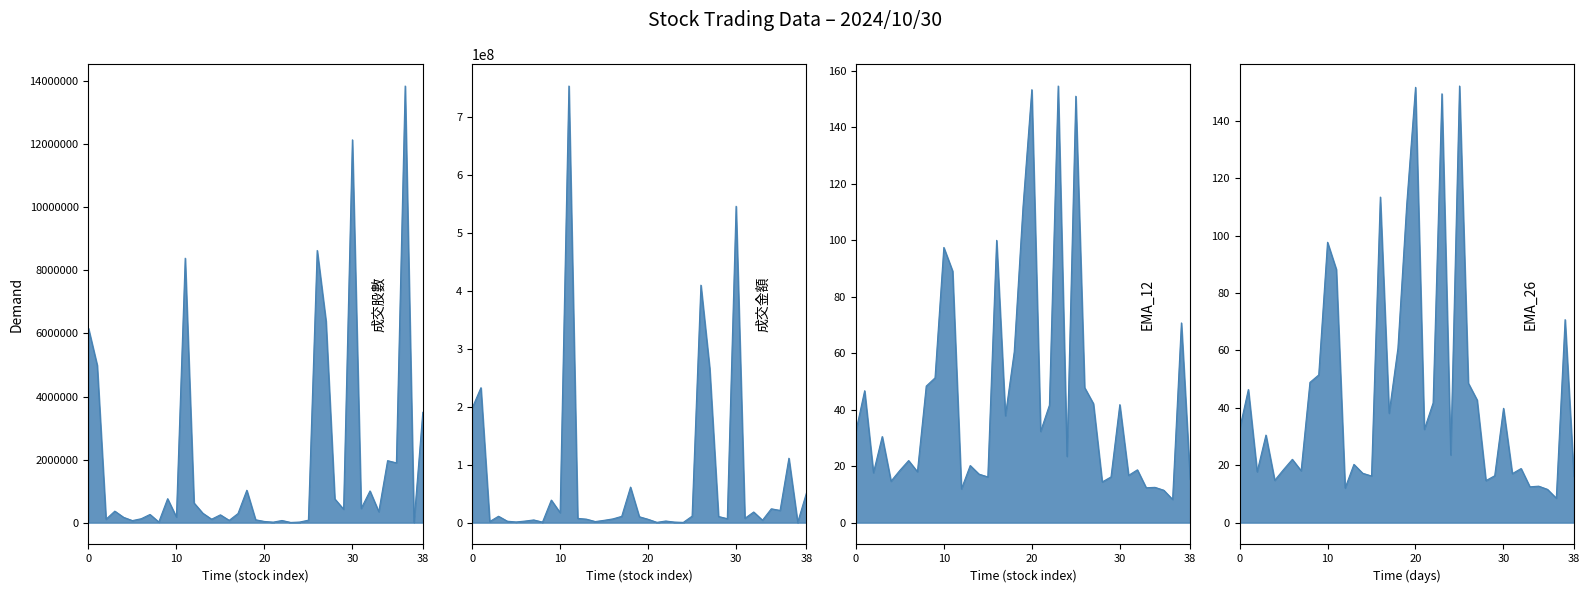

How many interior local valleys does the EMA_12 series have?

12